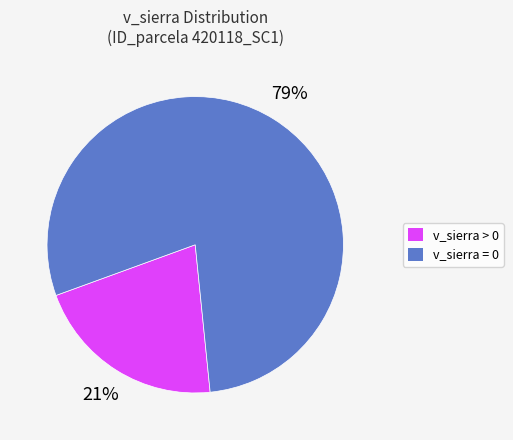

To the nearest percent, what is the difference between the largest and smallest slice percentages?

58%